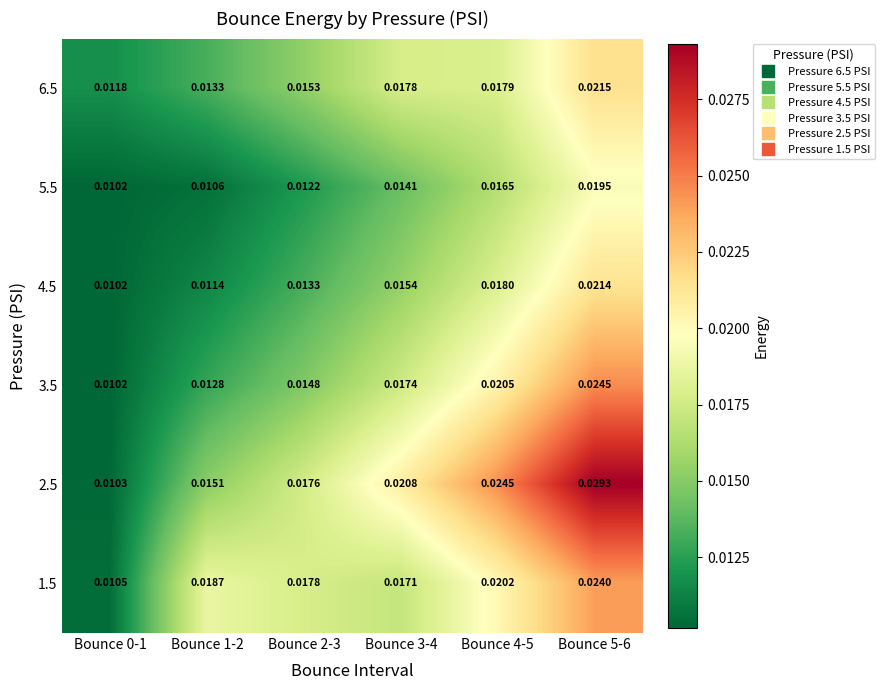

Which series has the largest range (max minus min)?

2.5